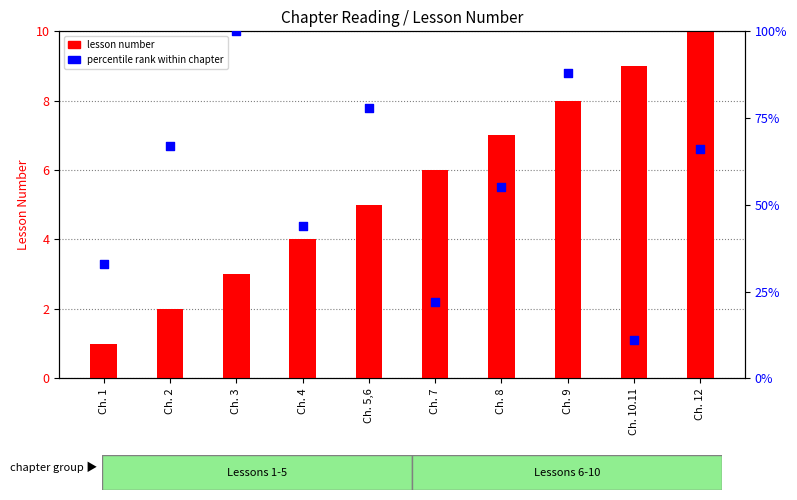

Which series contains the highest Y value?

percentile rank within chapter